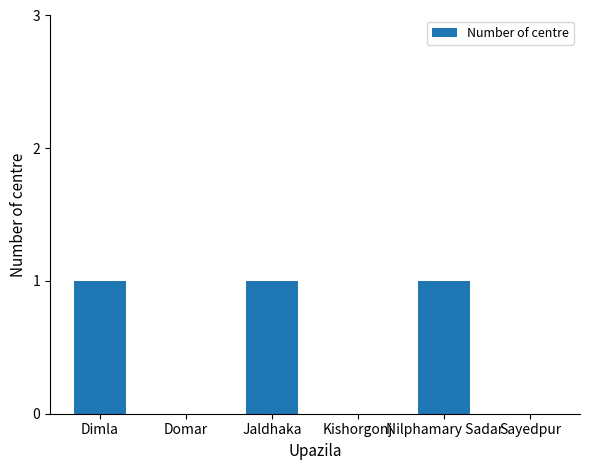

What is the greatest value displayed?

1